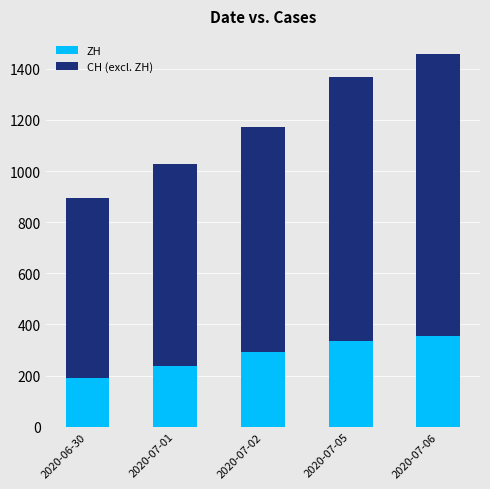

What is the maximum value for ZH?

356